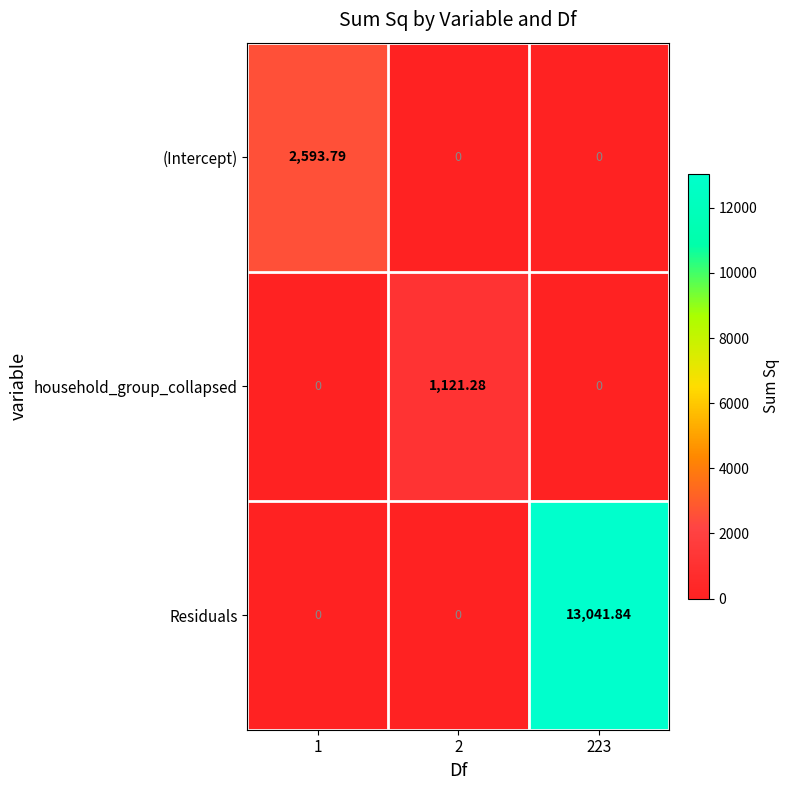

What is the total value across all series at 1?

2593.8